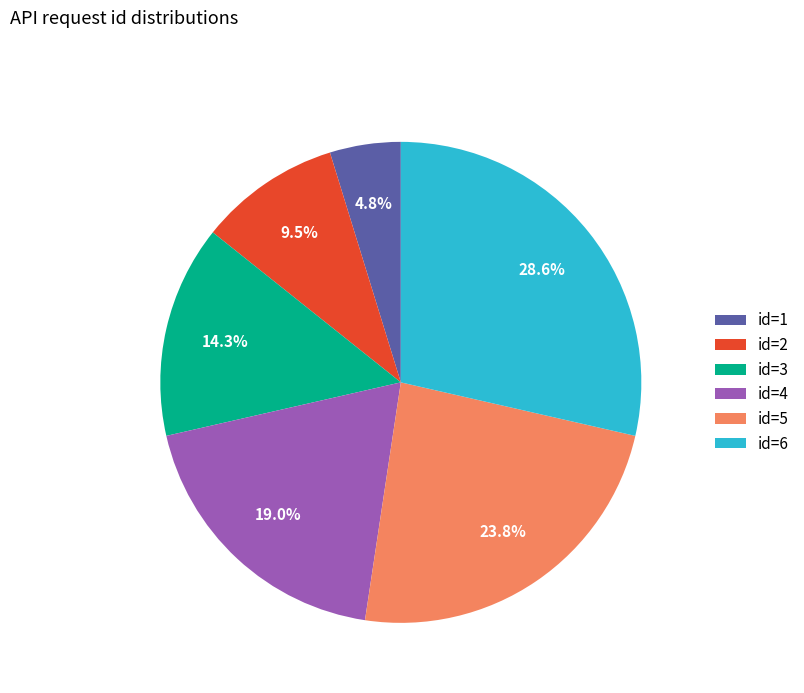

Between id=3 and id=1, which is larger?

id=3